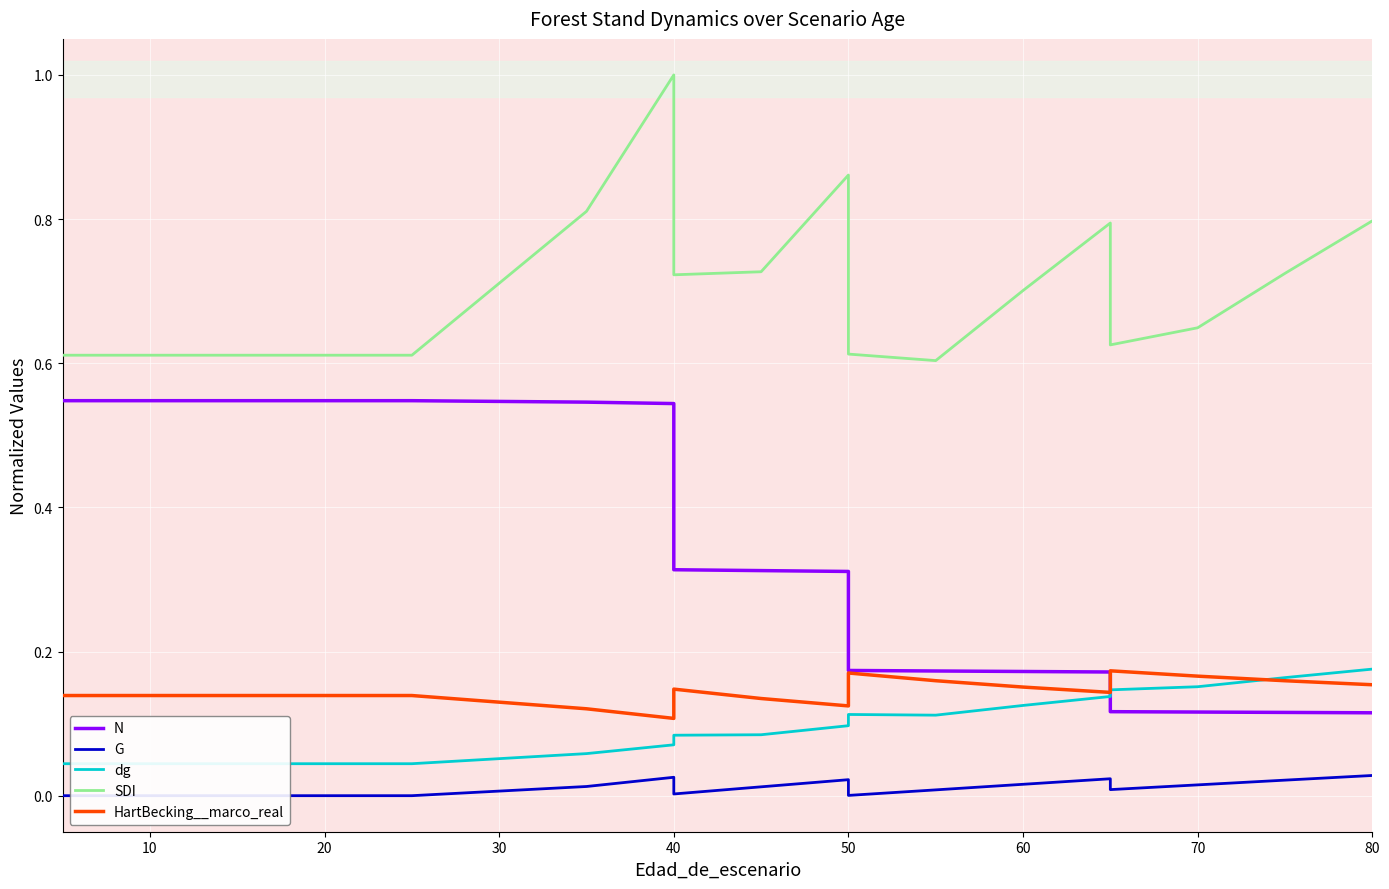

What is the sum of all N values?

6.5